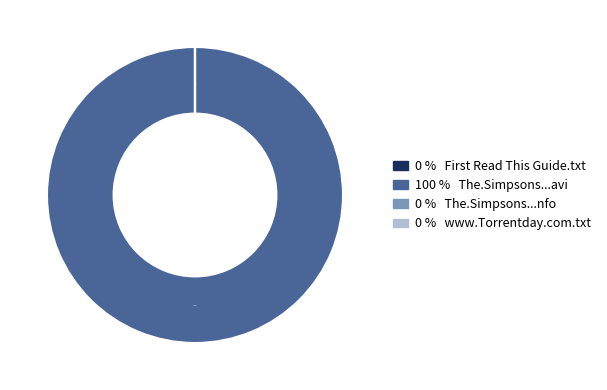

What is the majority slice?

The.Simpsons.S24E07.HDTV.XviD-AFG.avi